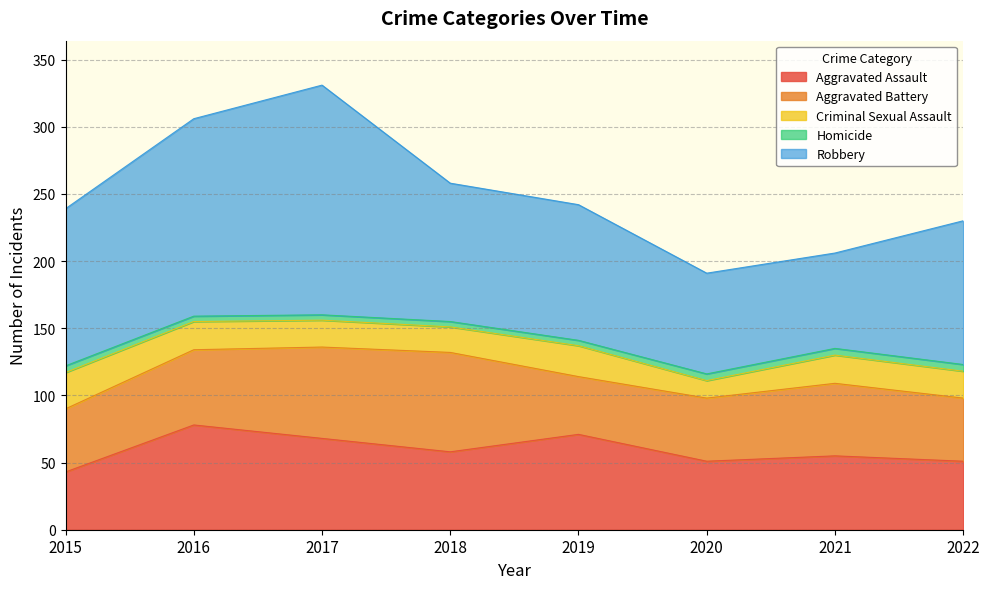

True or false: Criminal Sexual Assault has more than 2 interior local peaks.

False